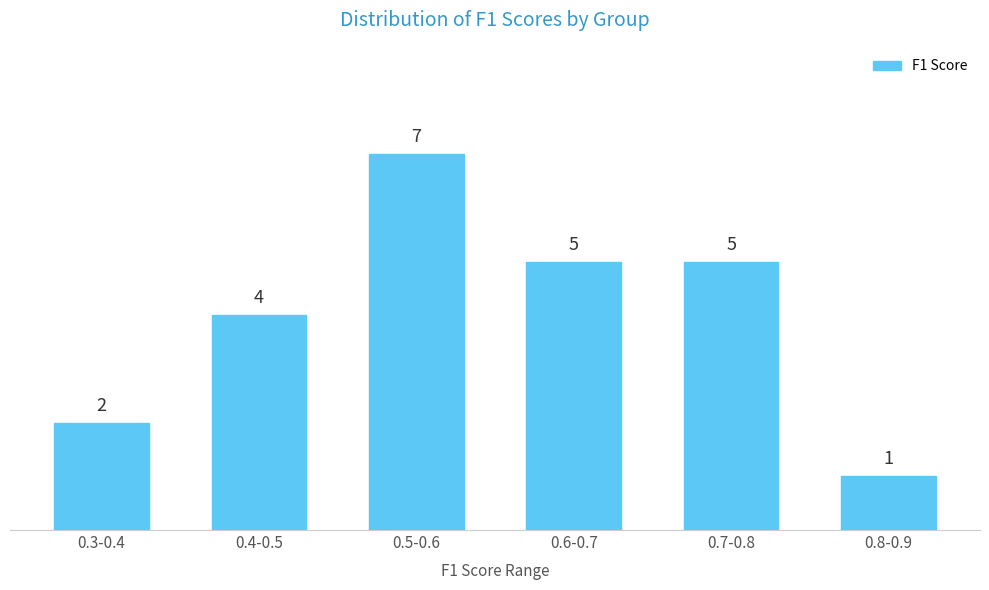

Reading left to right, what are all the values shown in this chart?

2	4	7	5	5	1